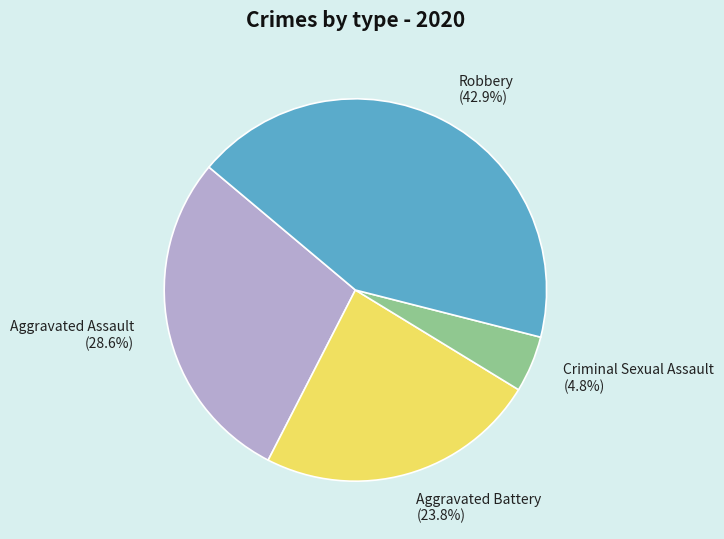

Which category has the smallest portion of the pie?

Criminal Sexual Assault